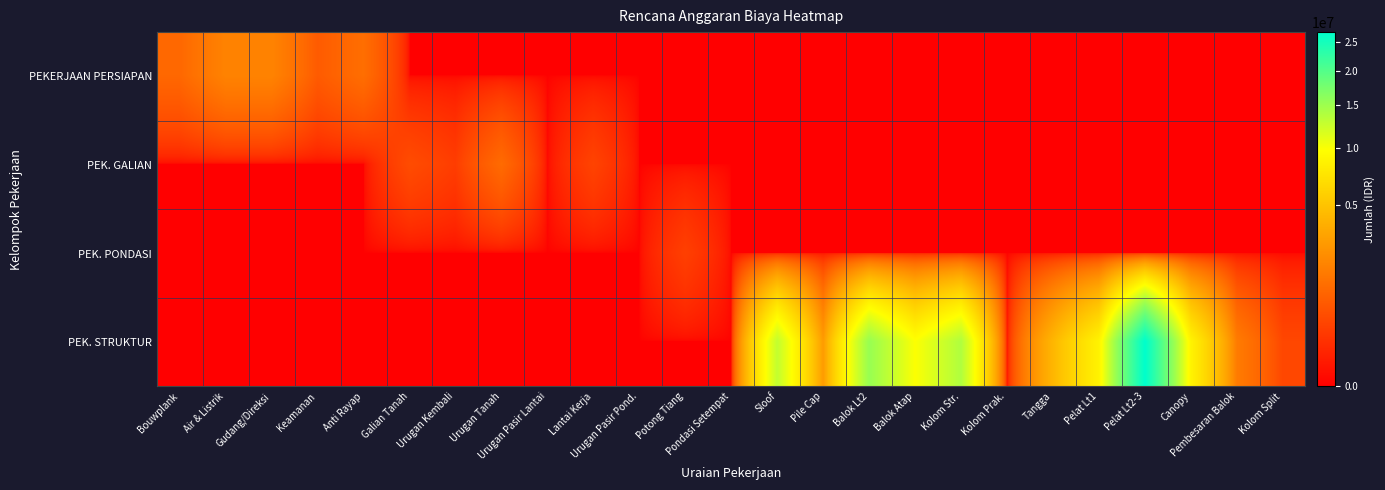

What is the difference between the highest and lowest values at Gudang/Direksi?

1856250.0